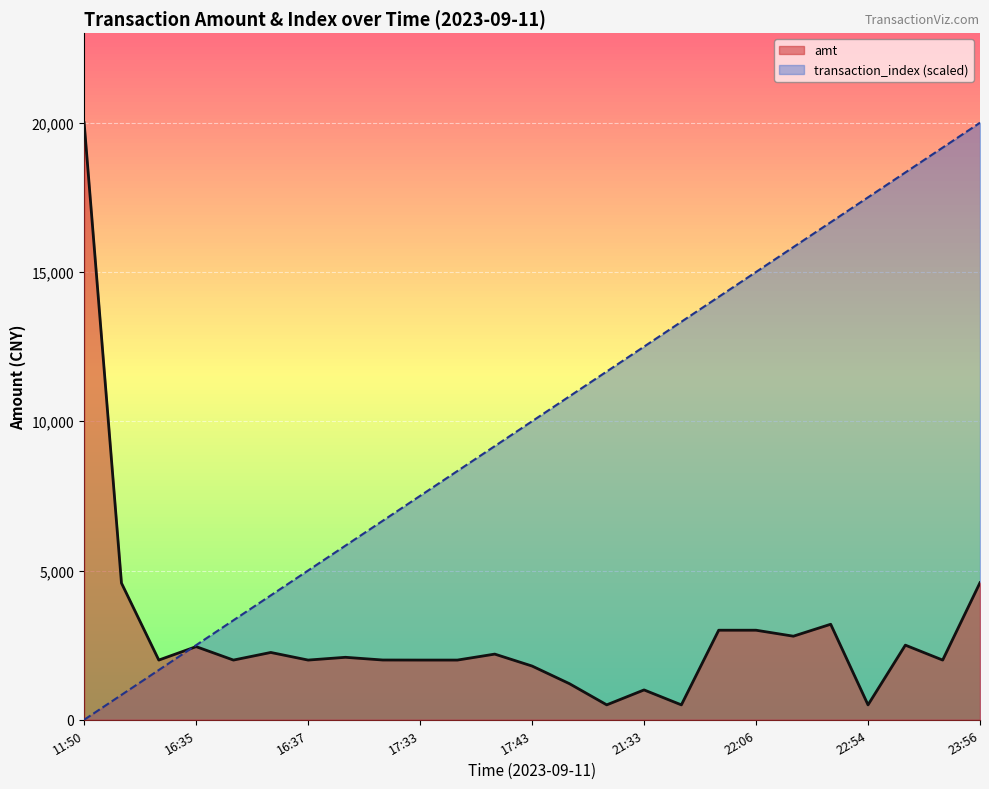

Which label corresponds to the largest value in the chart?

11:50